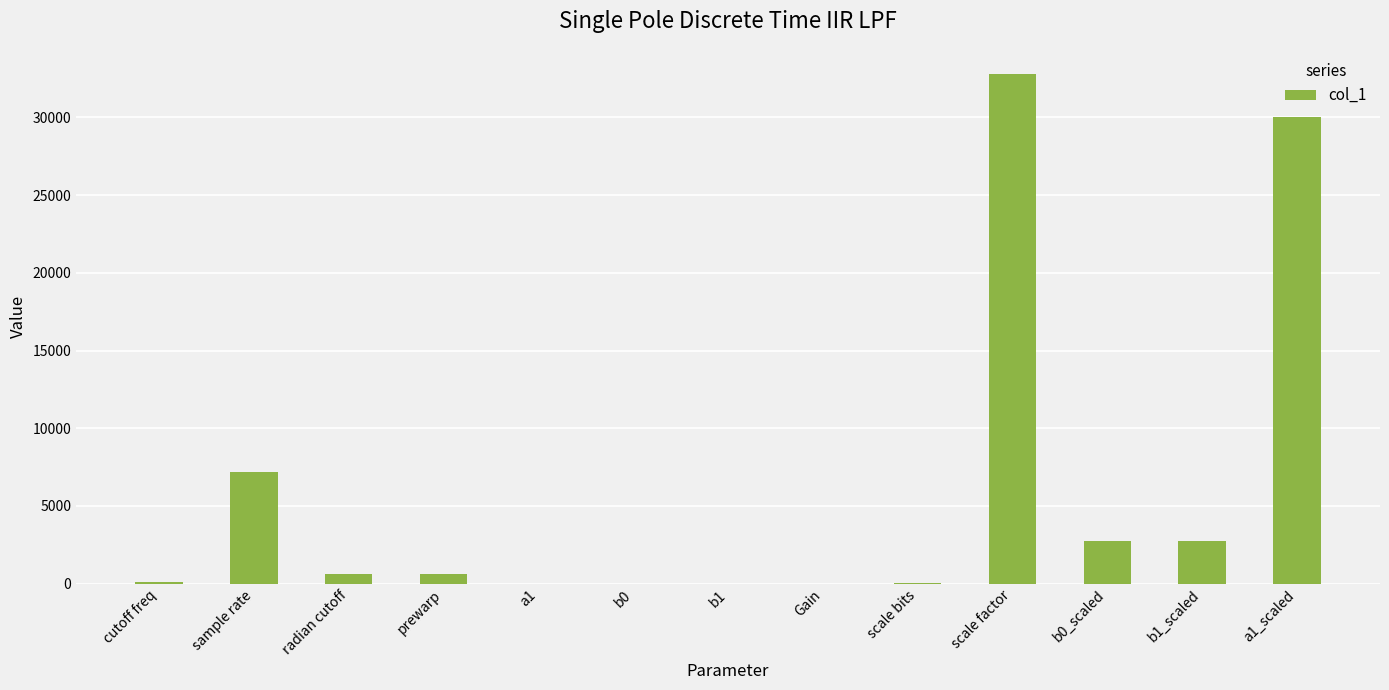

Which category has the highest value across all series?

scale factor